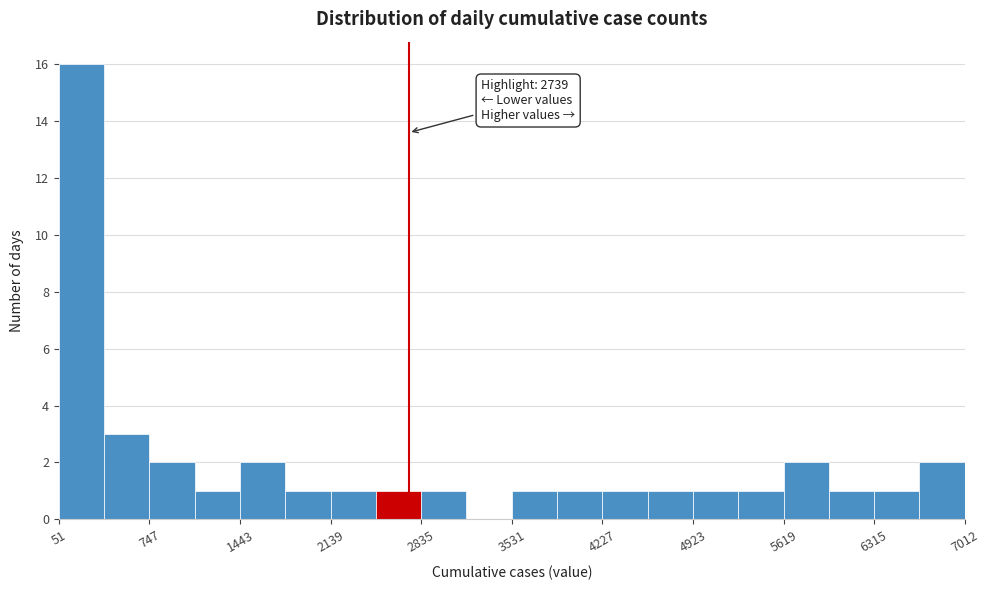

Around what value on the x-axis is the tallest bar? Give the approximate position of its centre, as read against the axis.

200